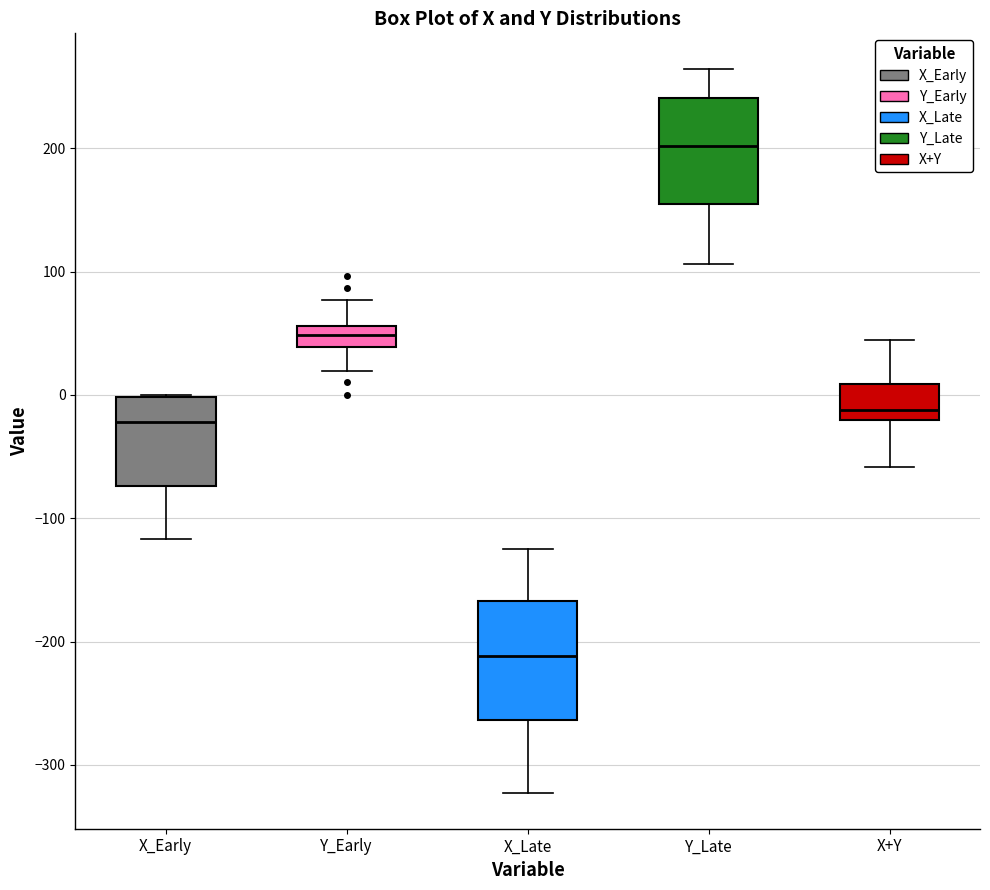

Comparing the boxes themselves (not the whiskers), which one is the tallest?

X_Late